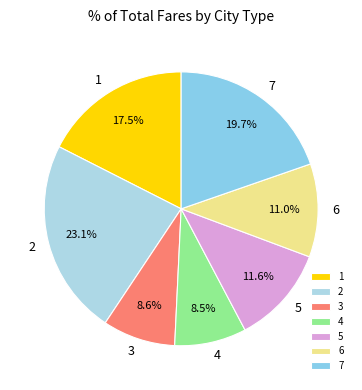

To the nearest percent, what is the difference between the largest and smallest slice percentages?

15%